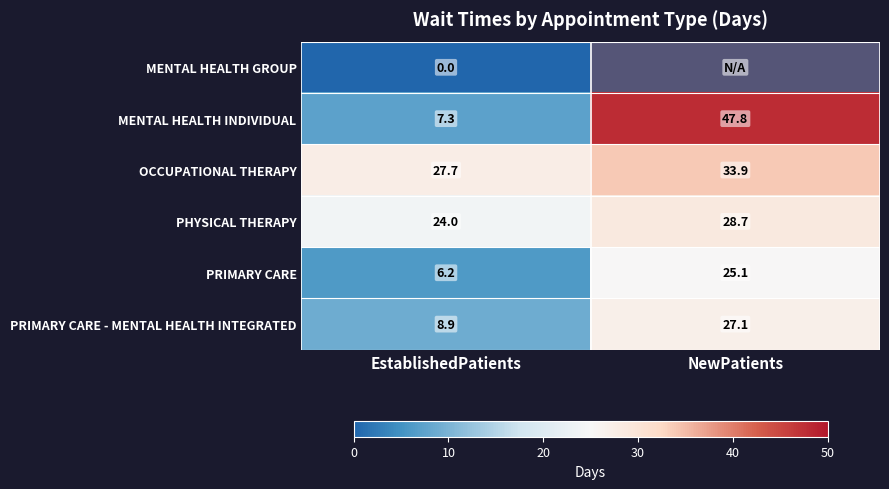

List the labels in order of PRIMARY CARE - MENTAL HEALTH INTEGRATED value, smallest first.

EstablishedPatients, NewPatients